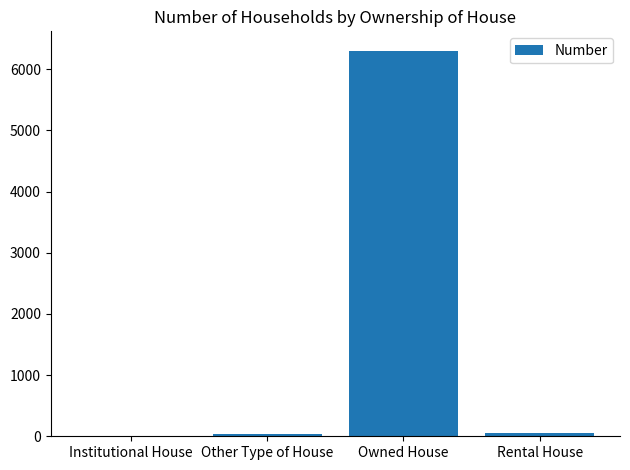

Which has a higher value, Owned House or Institutional House?

Owned House